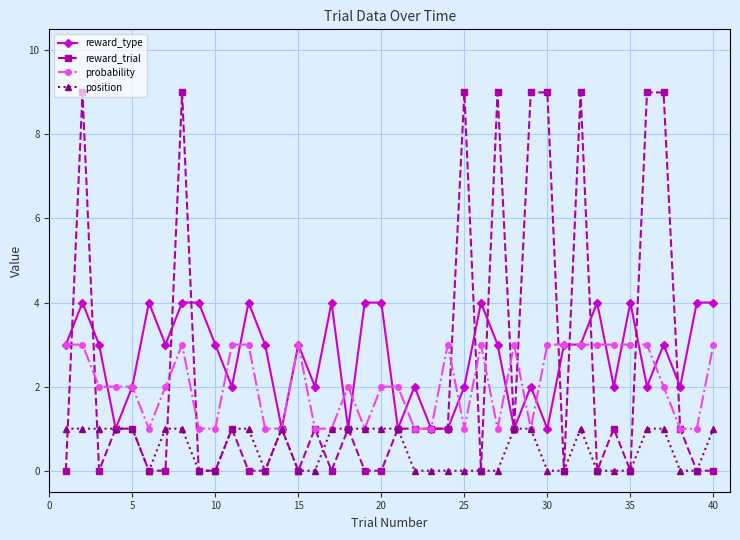

Which series has the widest spread of values?

reward_trial